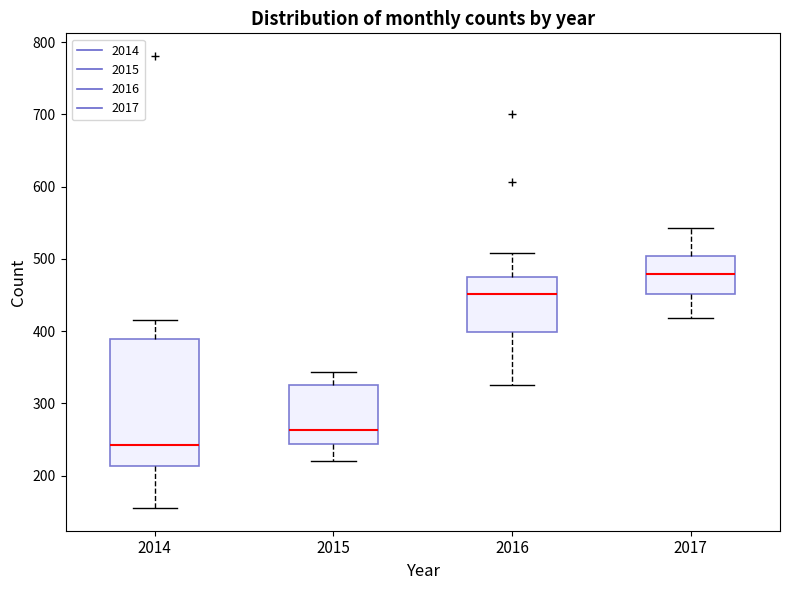

Comparing the boxes themselves (not the whiskers), which one is the tallest?

2014